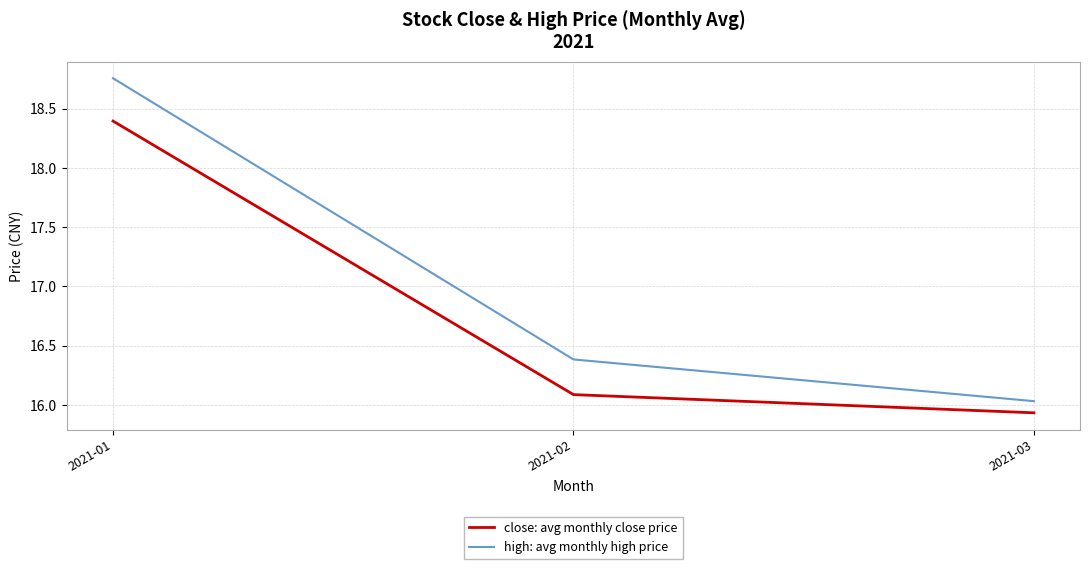

The high: avg monthly high price series shows 27.6 at 2021-02. True or false?

False